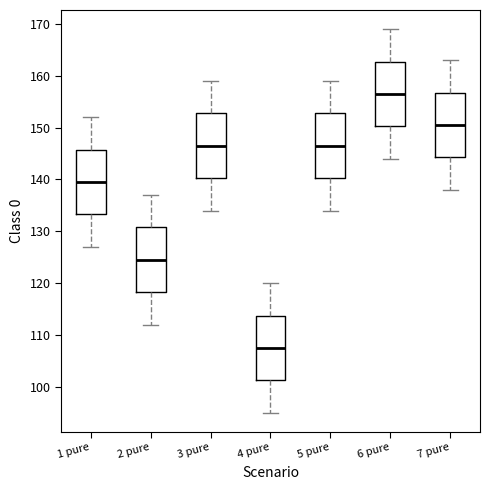

Which box's median line is the lowest?

4 pure